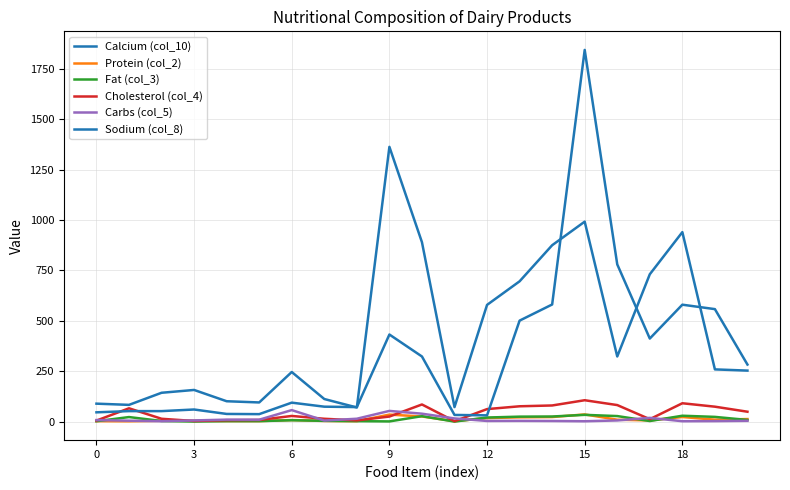

At which category is the sum across all series the highest?

15